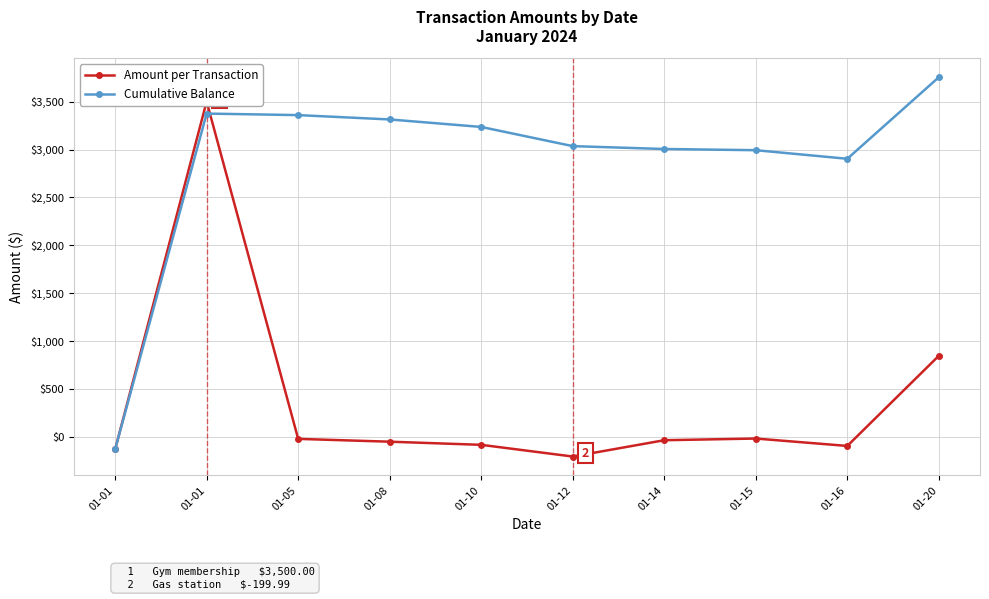

Does the chart have visible grid lines?

Yes